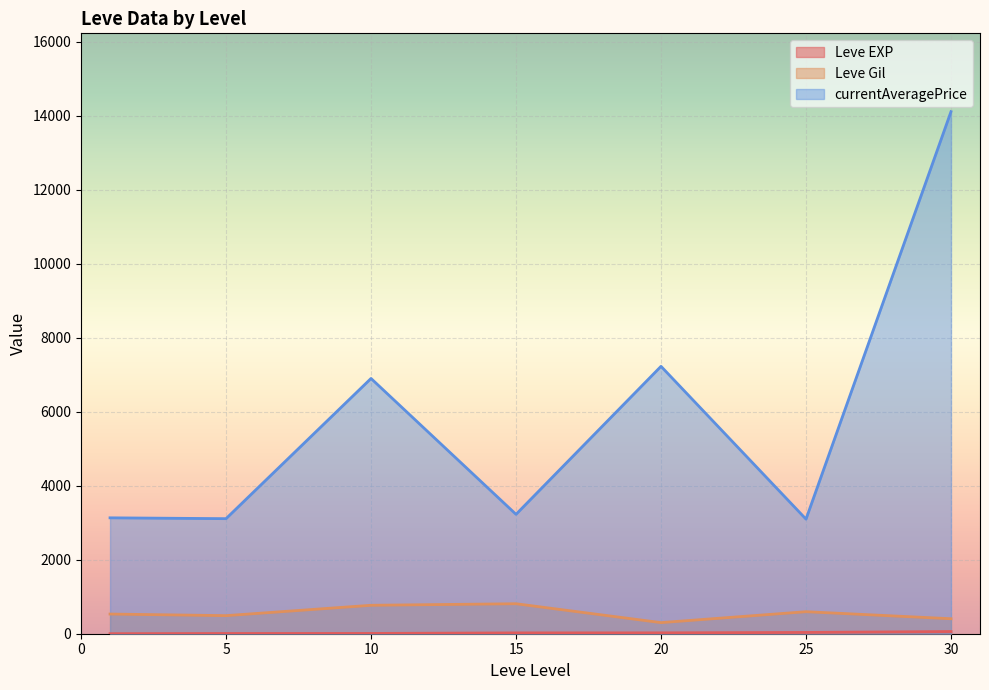

What is the difference between the maximum and minimum values in the Leve EXP series?

98